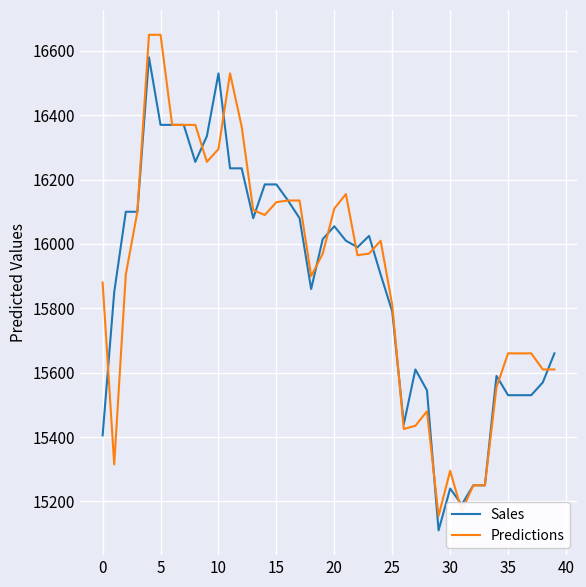

What is the maximum value shown in the chart?

16650